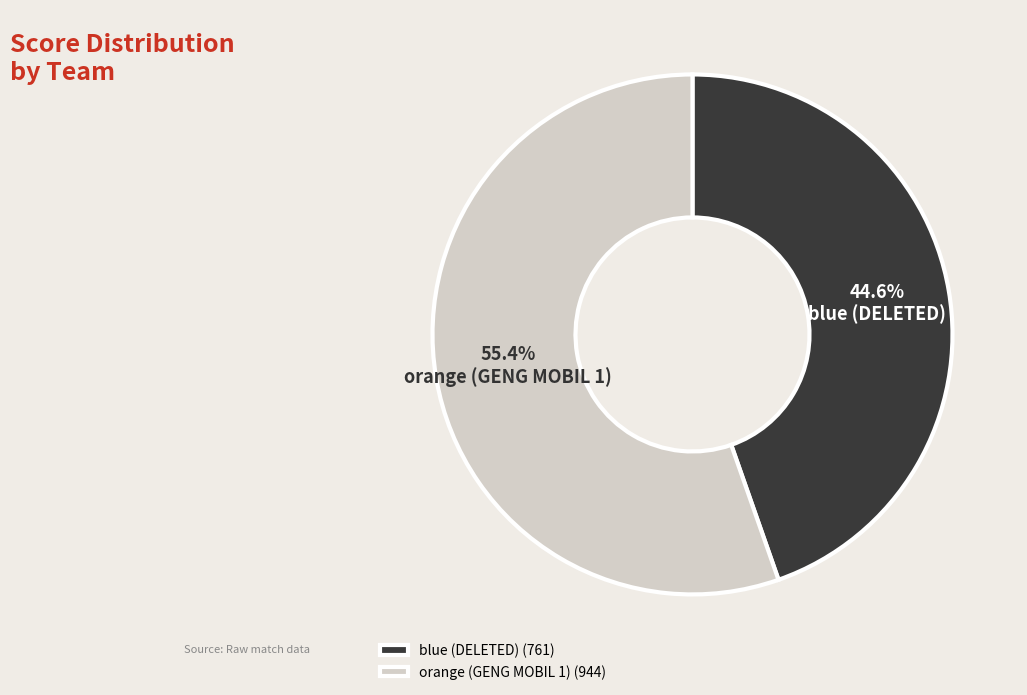

Does any single category account for the majority?

Yes